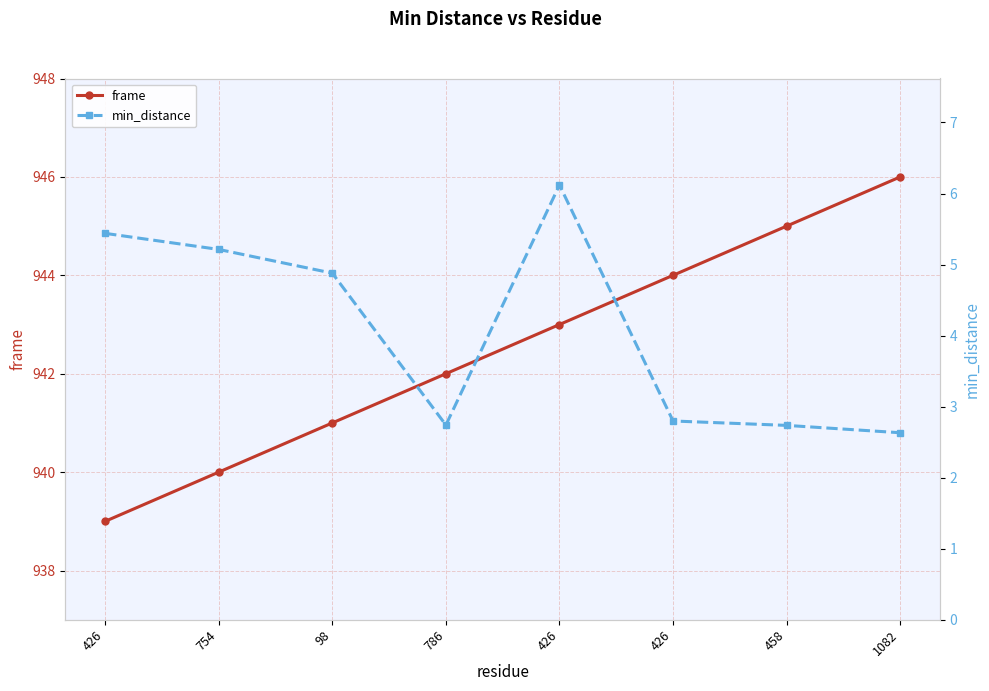

True or false: frame and min_distance cross at least once.

False